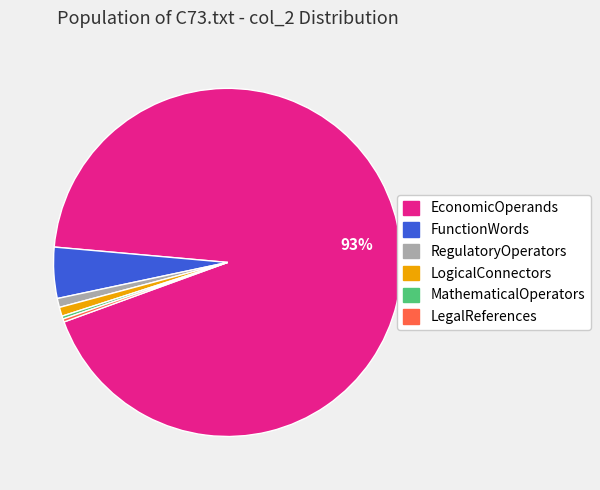

Does any single category account for the majority?

Yes